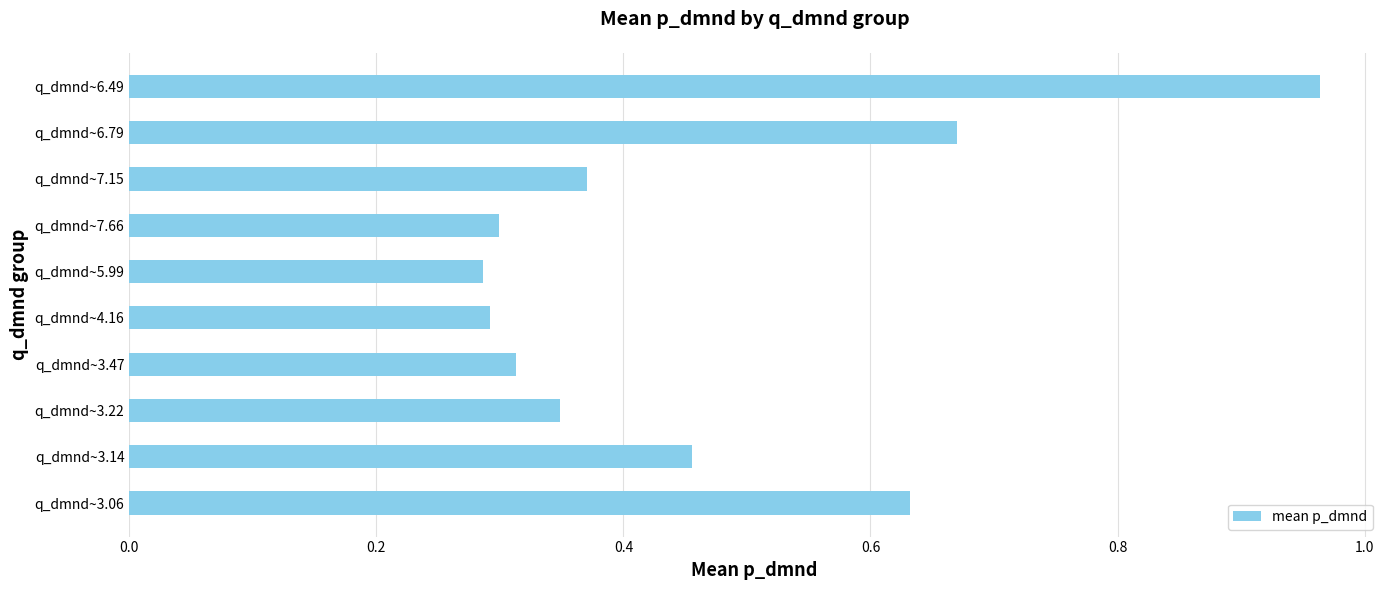

Which category has the highest value across all series?

q_dmnd~6.49